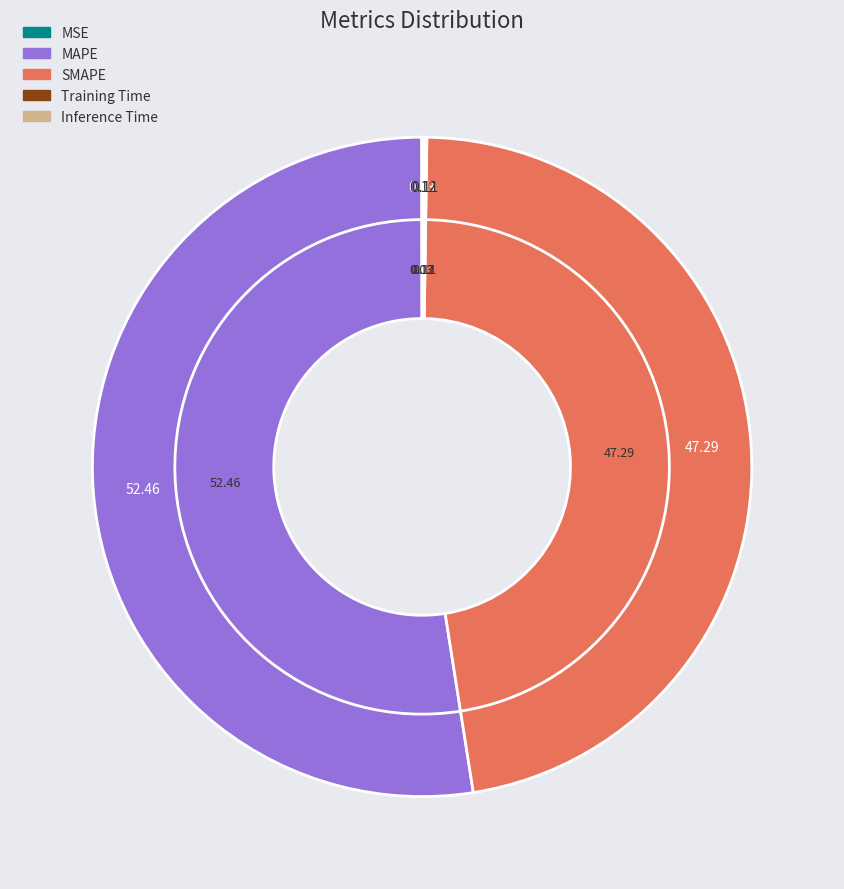

How many slices are in this pie chart?

5